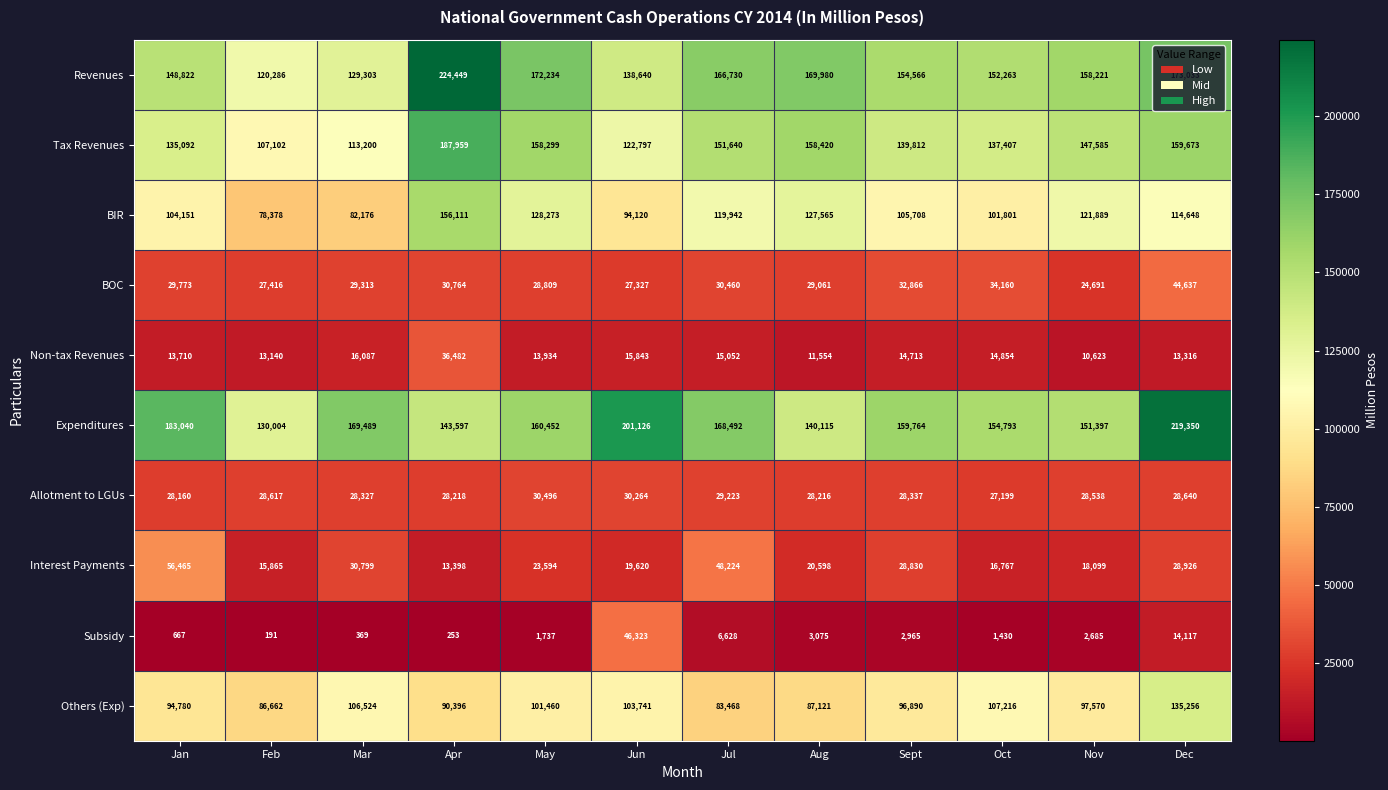

What is the spread (max minus min) of values at Mar?

169120